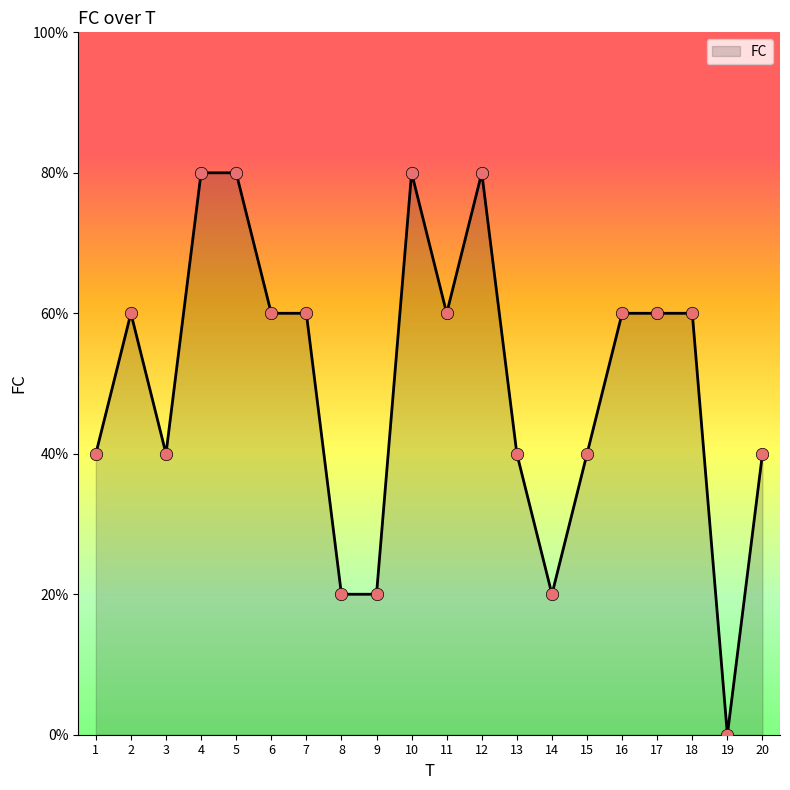

Between 5 and 11, which is larger?

5